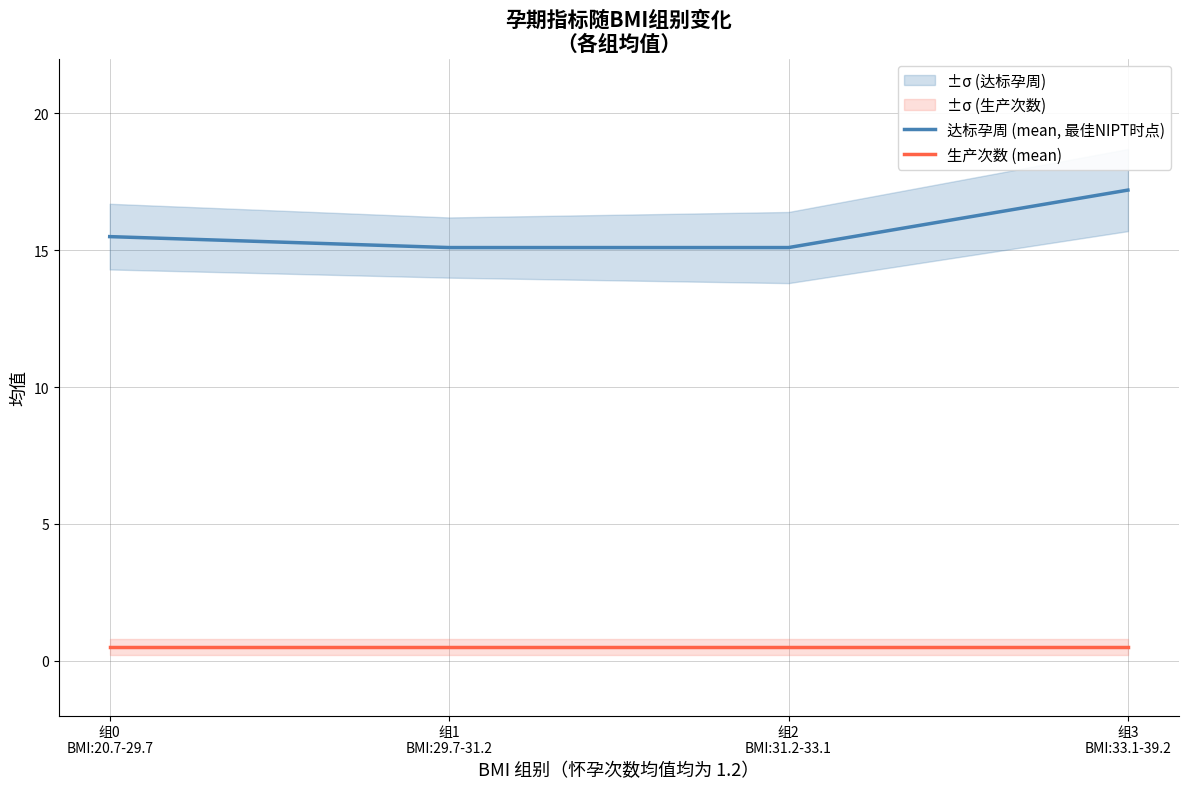

Between 组0
BMI:20.7-29.7 and 组3
BMI:33.1-39.2, which is larger?

组3
BMI:33.1-39.2